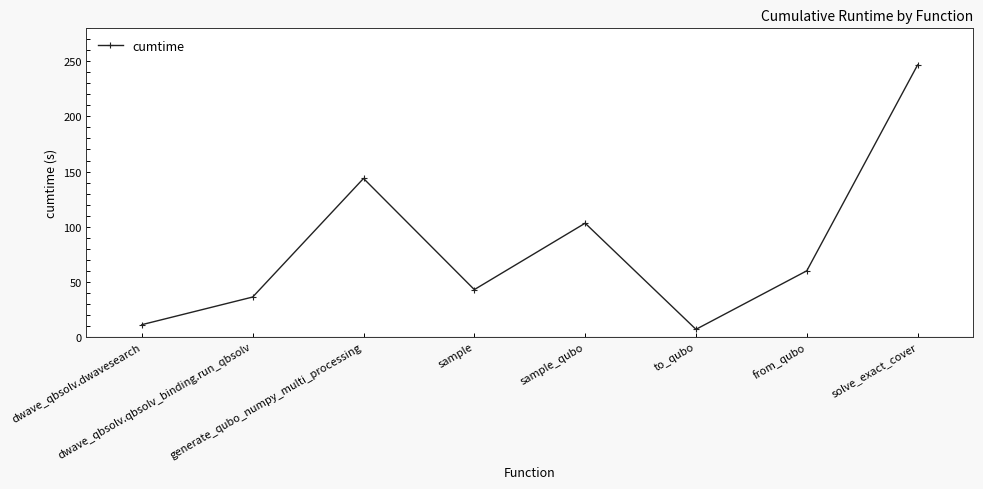

What is the label of the 5th point from the right?

sample